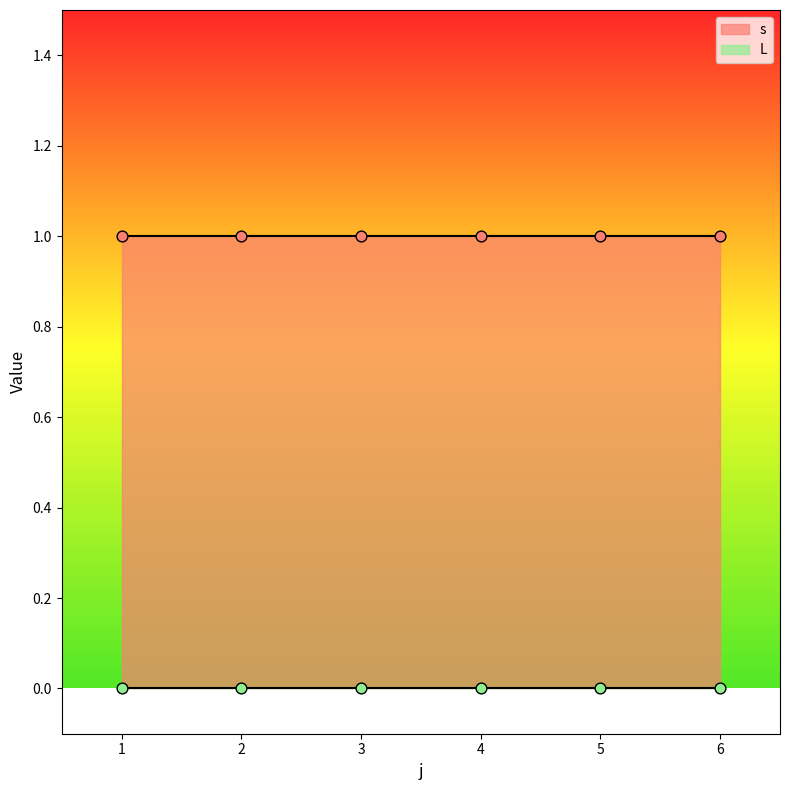

Which series reaches the maximum Y coordinate?

s